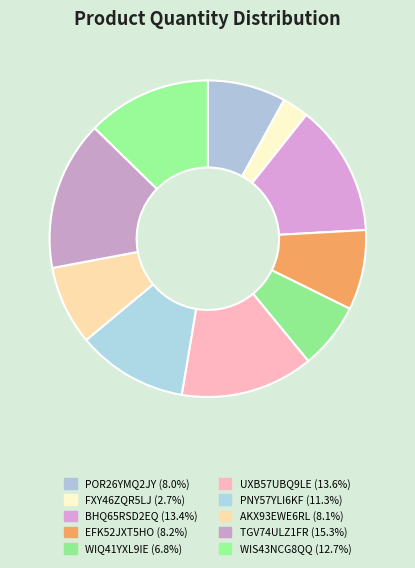

True or false: WIS43NCG8QQ accounts for 23% of the total.

False